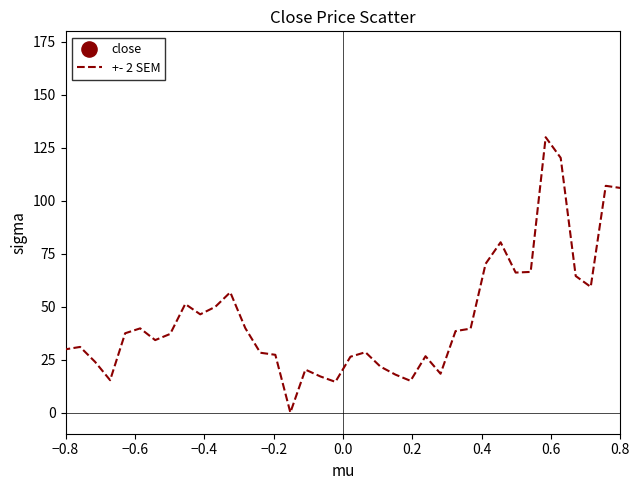

What is the maximum value shown in the chart?

130.0